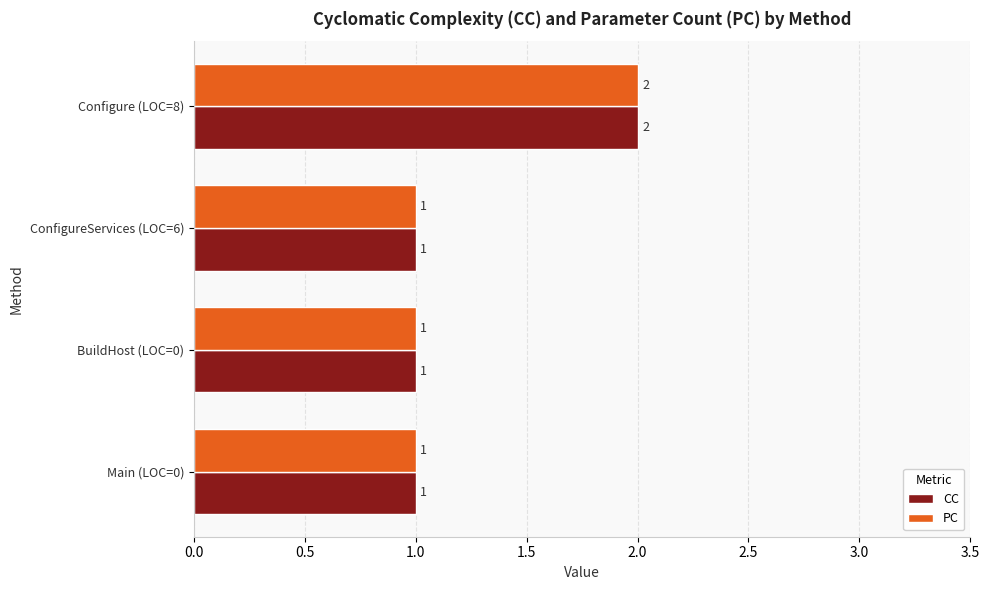

What is the sum of all CC values?

5